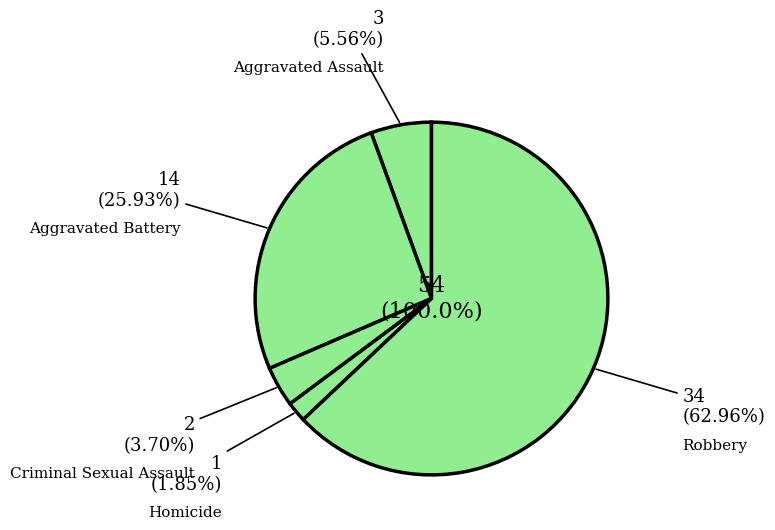

What is the largest slice in the pie chart?

Robbery